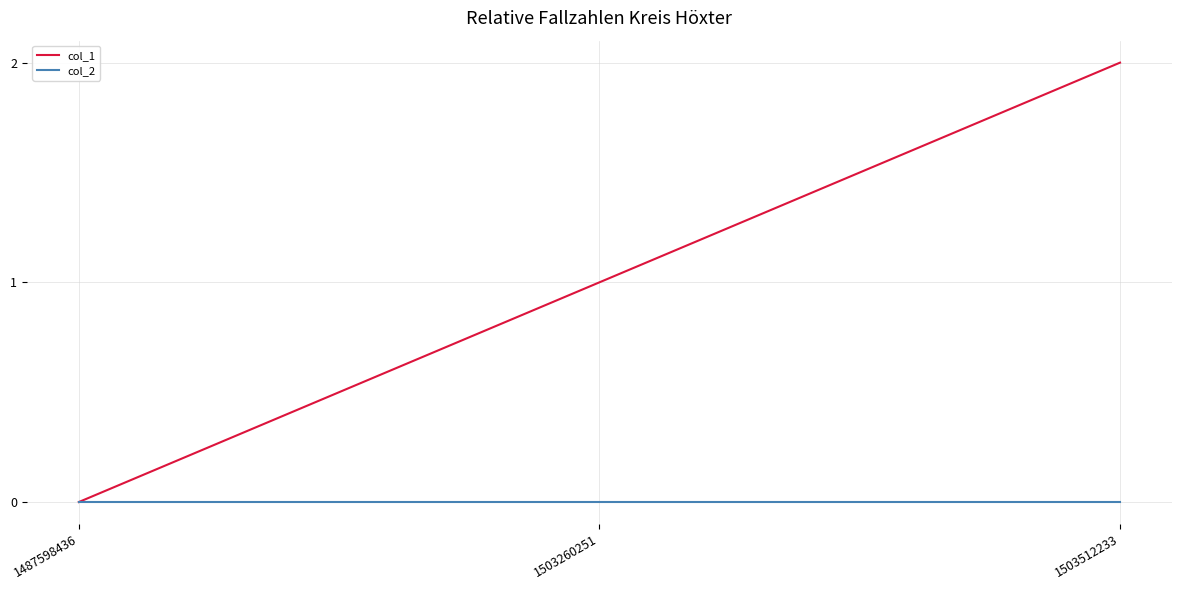

Which series has the largest total across all categories?

col_1